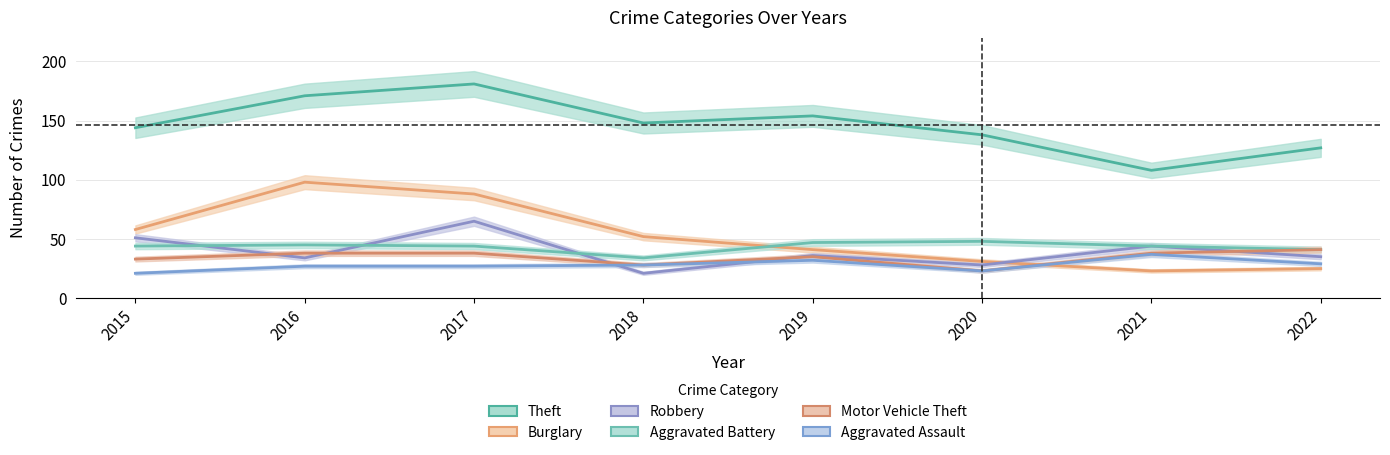

Which series has the largest range (max minus min)?

Burglary